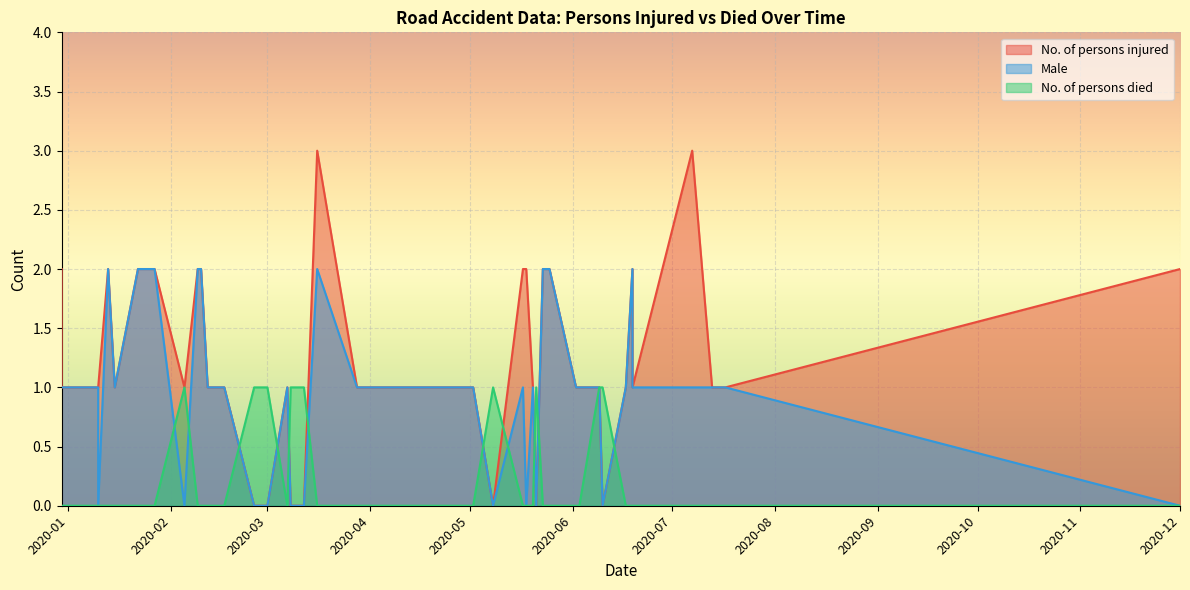

How many data points in No. of persons injured are less than 1?

7